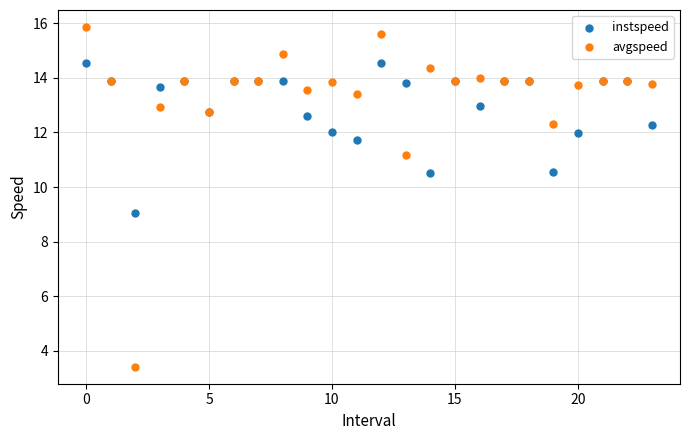

In the instspeed series, what Y value is closest to 11?

10.6